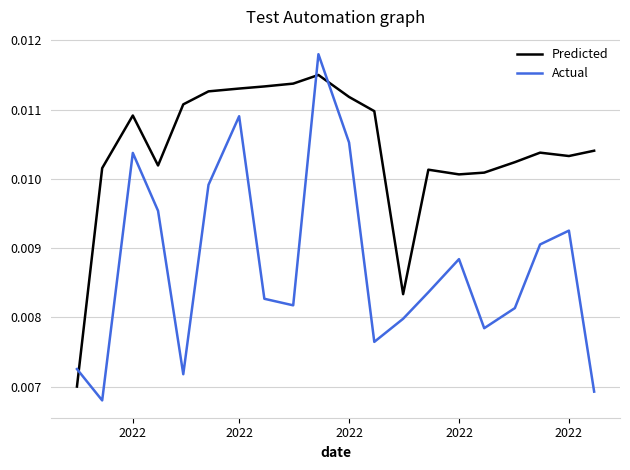

Which series has the largest total across all categories?

Predicted